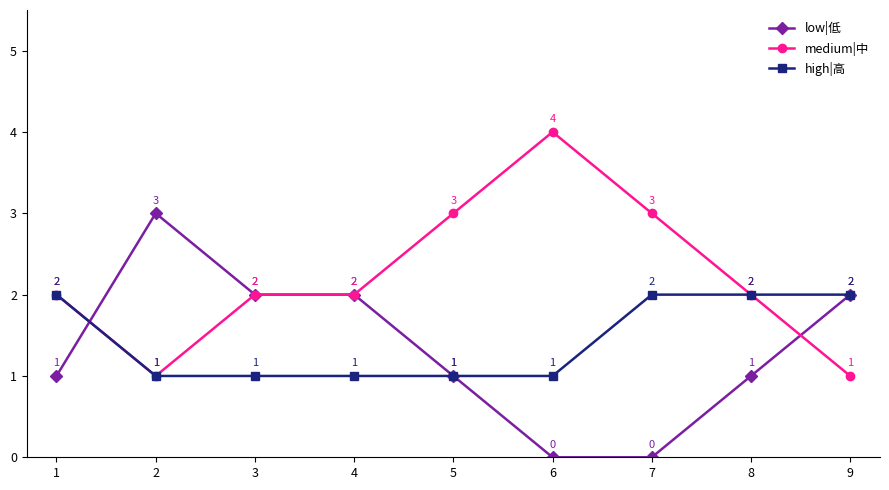

Where is the first local minimum for medium|中?

2